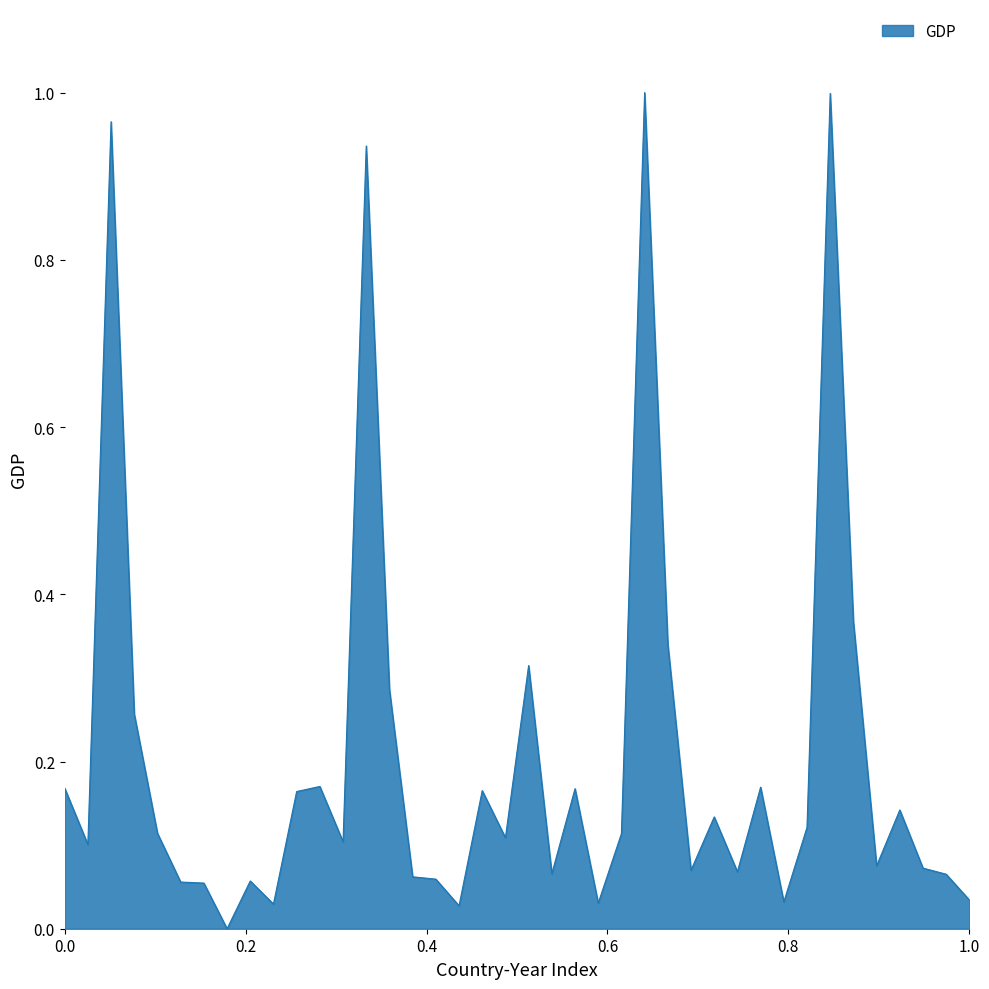

Count the number of values greater than 0.

39